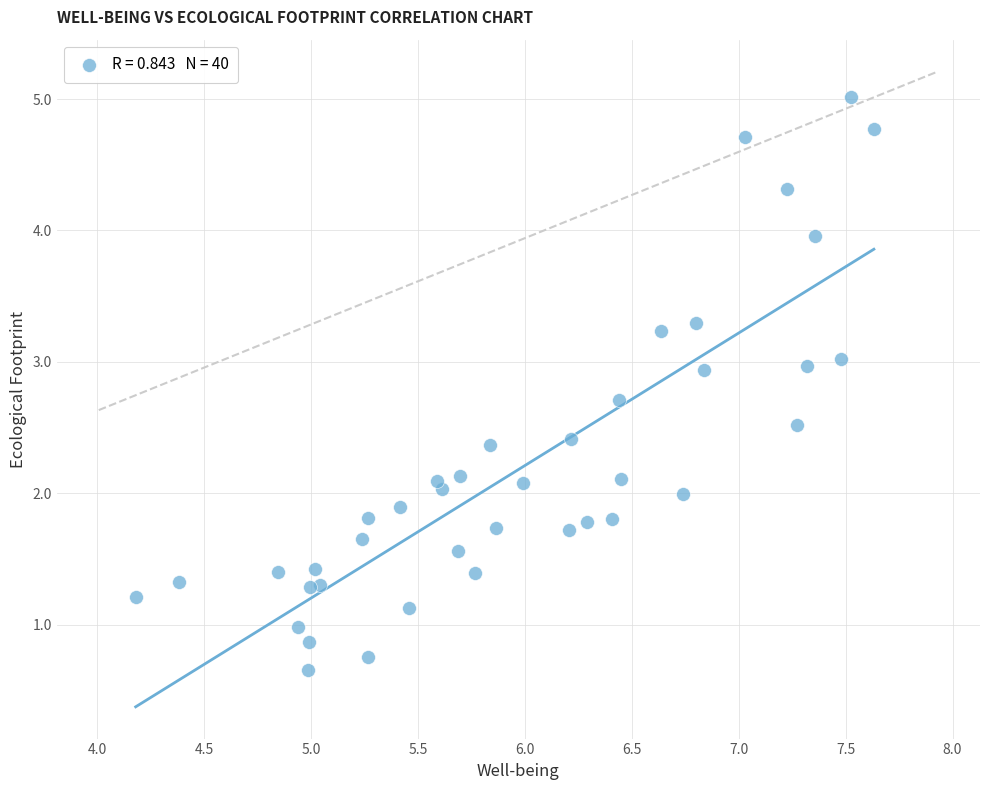

What is the range of X values (max minus min)?

3.5